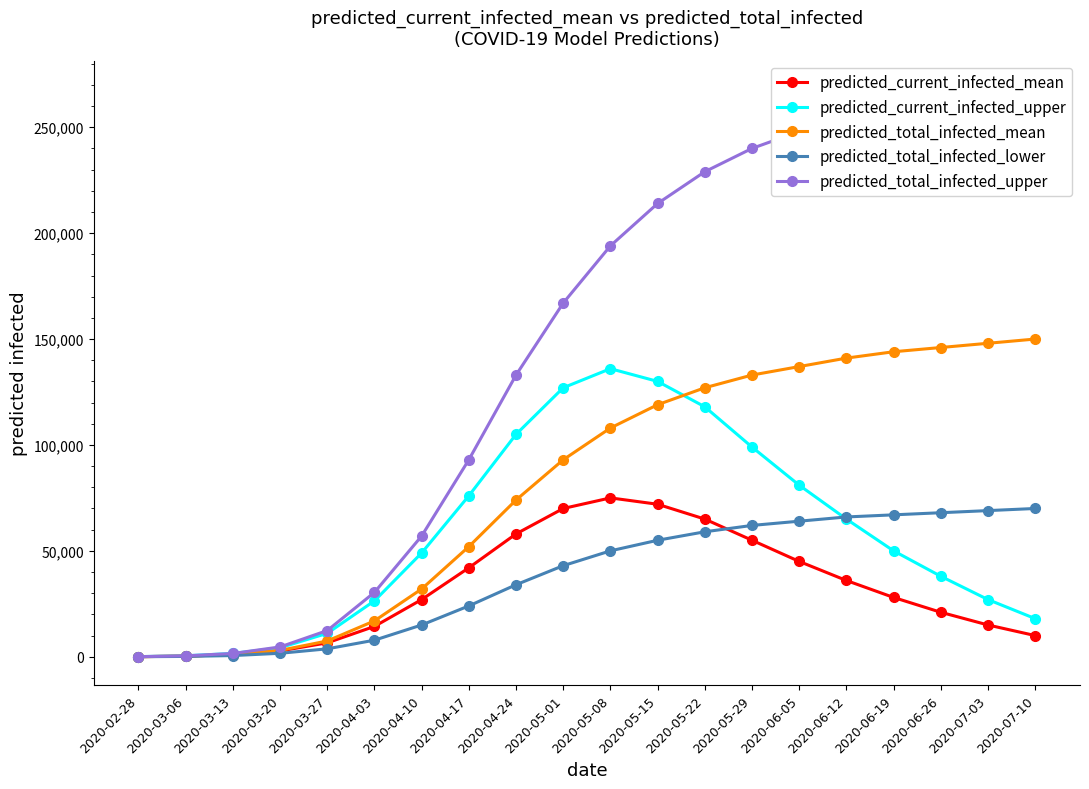

Where does the predicted_total_infected_mean series first go above 108000?

2020-05-15